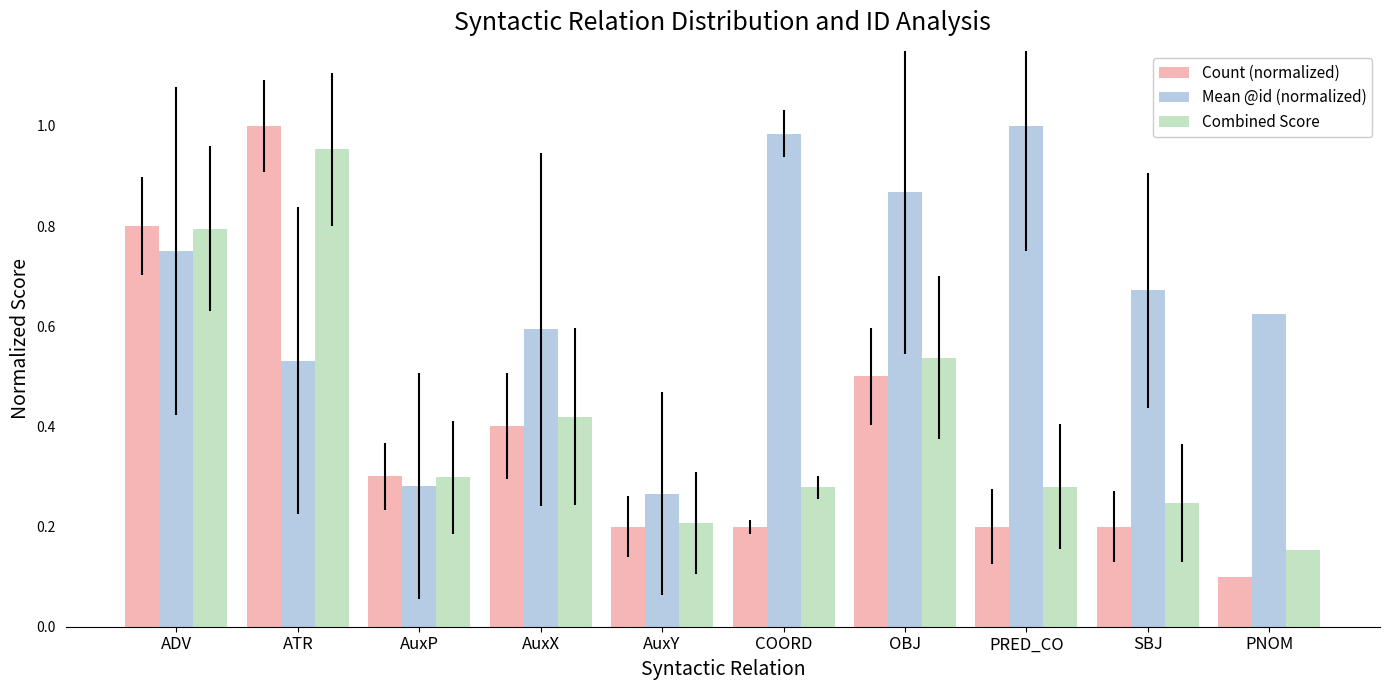

What is the total value across all series at OBJ?

1.9